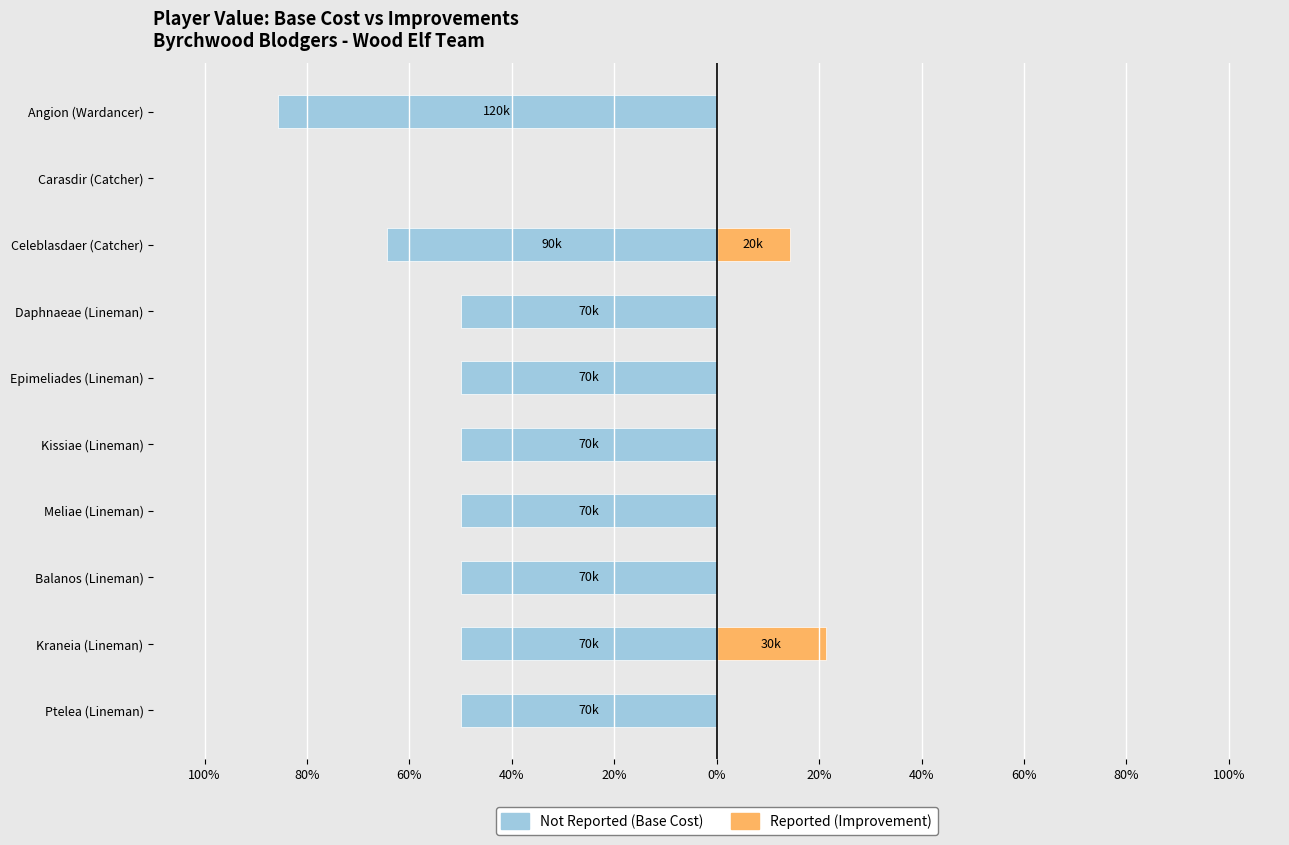

Reading left to right, what are all the values shown in this chart?

Not Reported: -50.0	-50.0	-50.0	-50.0	-50.0	-50.0	-50.0	-64.3	0.0	-85.7
Reported: 0.0	21.4	0.0	0.0	0.0	0.0	0.0	14.3	0.0	0.0